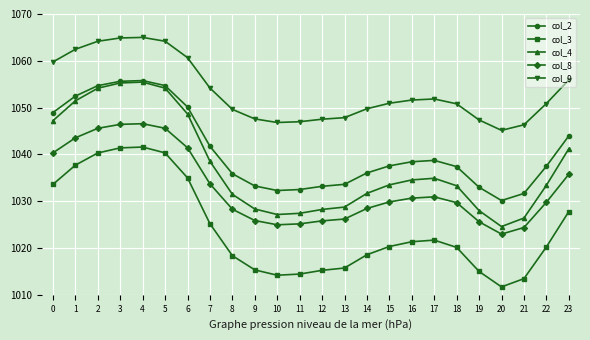

Between 10 and 13, which series saw the biggest shift?

col_4